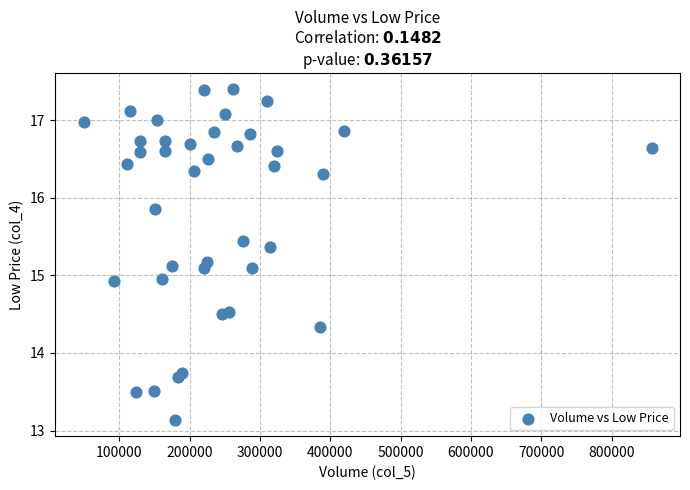

What is the range of Y values (max minus min)?

4.3